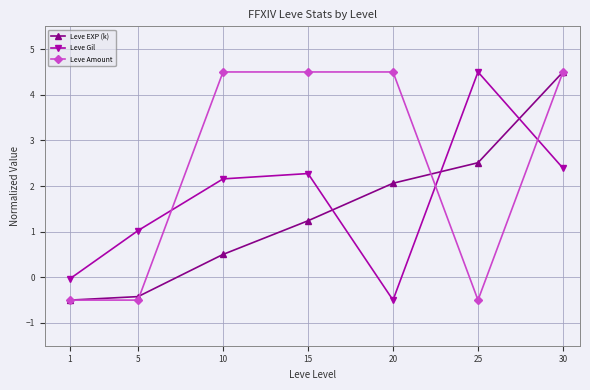

At which category does Leve Gil reach its first local valley?

20